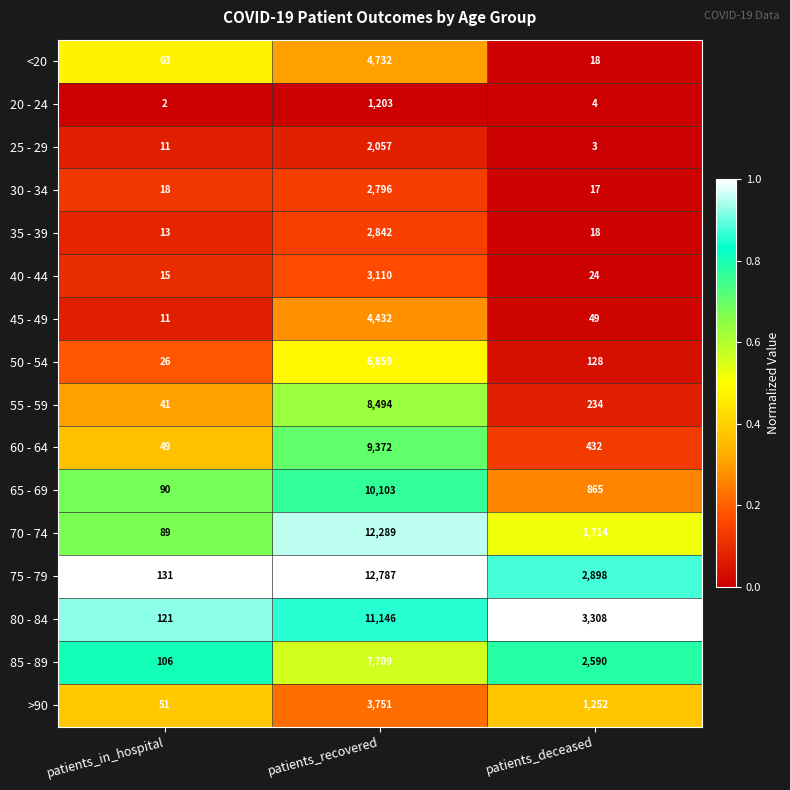

List the series in order of their peak value, highest first.

75 - 79, 70 - 74, 80 - 84, 65 - 69, 60 - 64, 55 - 59, 85 - 89, 50 - 54, <20, 45 - 49, >90, 40 - 44, 35 - 39, 30 - 34, 25 - 29, 20 - 24